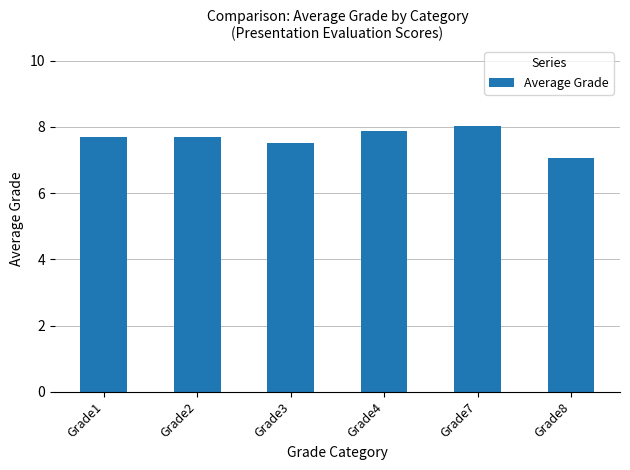

What is the difference between the values at Grade2 and Grade8?

0.6